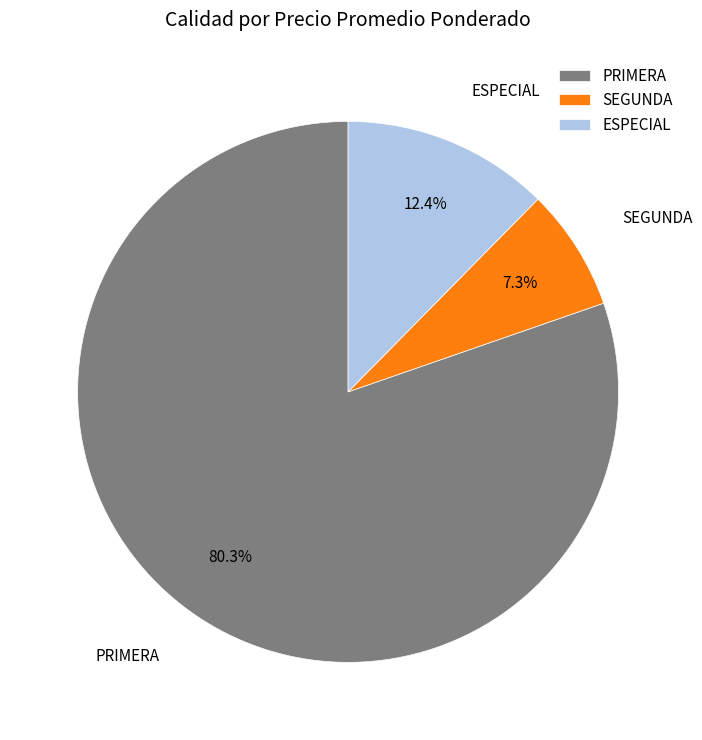

Which category has the biggest portion of the pie?

PRIMERA